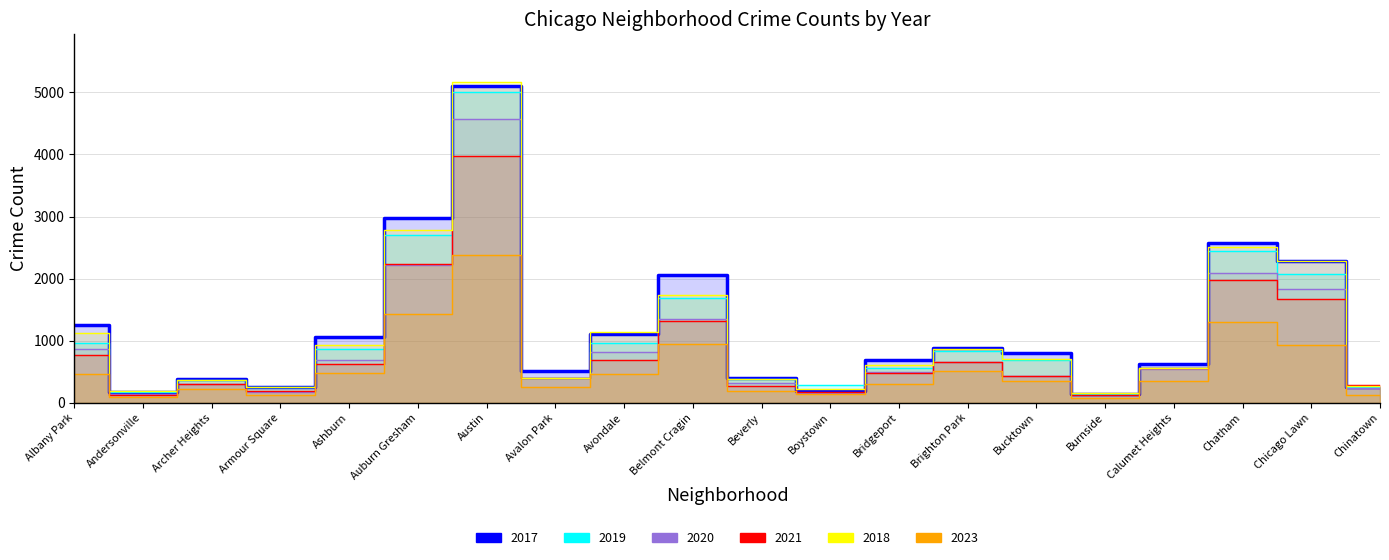

How many categories are shown in the chart?

20